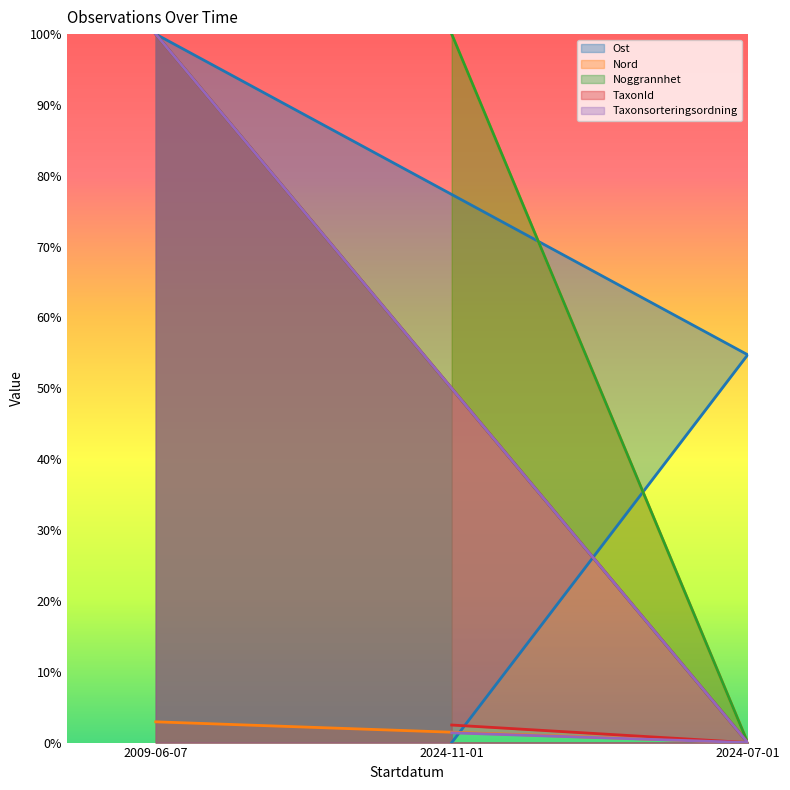

What position from the left is 2009-06-07?

1